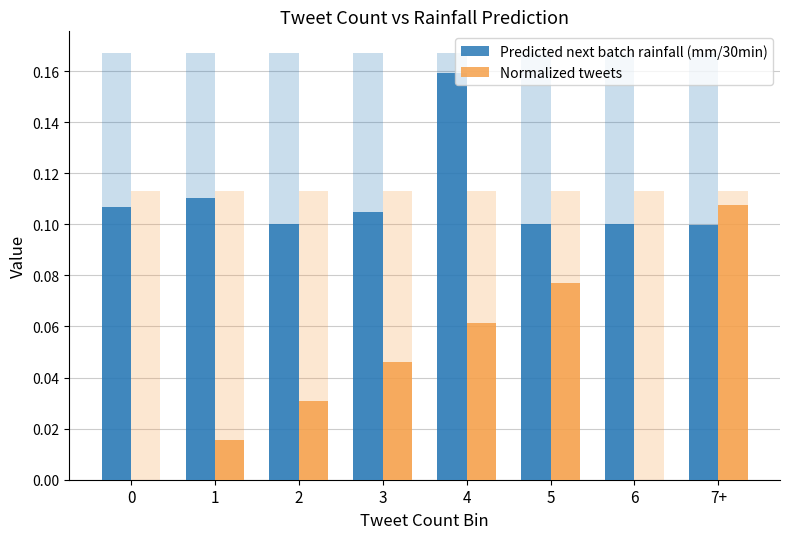

What are all the series names shown in the legend?

Predicted next batch rainfall (mm/30min), Normalized tweets